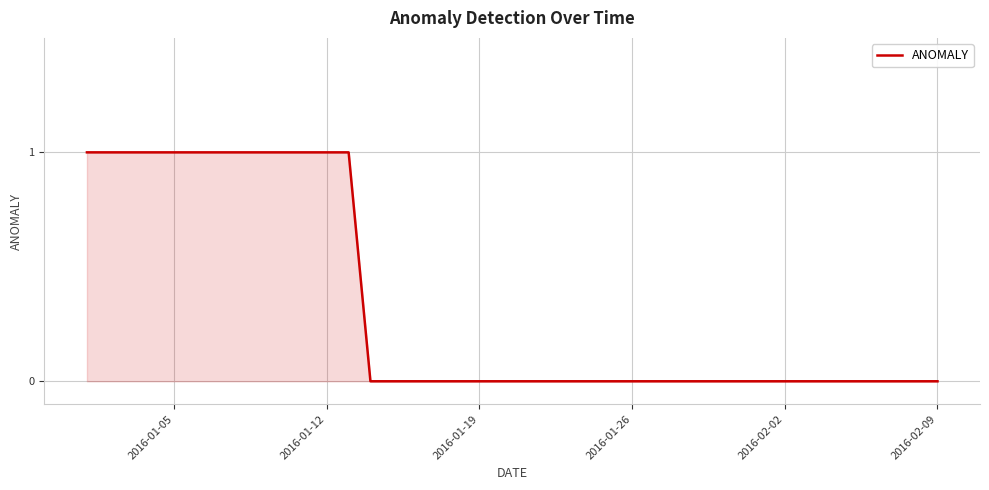

How many lines are shown in the chart?

1